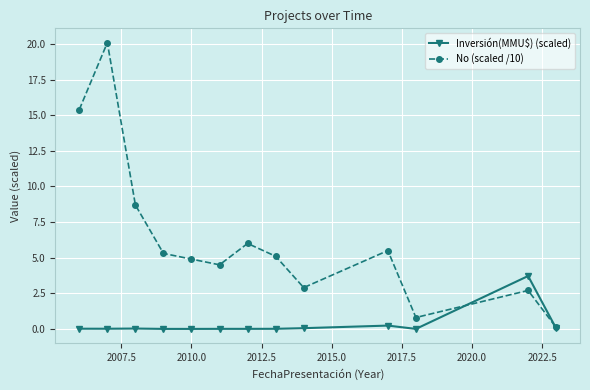

List the series in order of their overall mean, highest first.

No (scaled /10), Inversión(MMU$) (scaled)